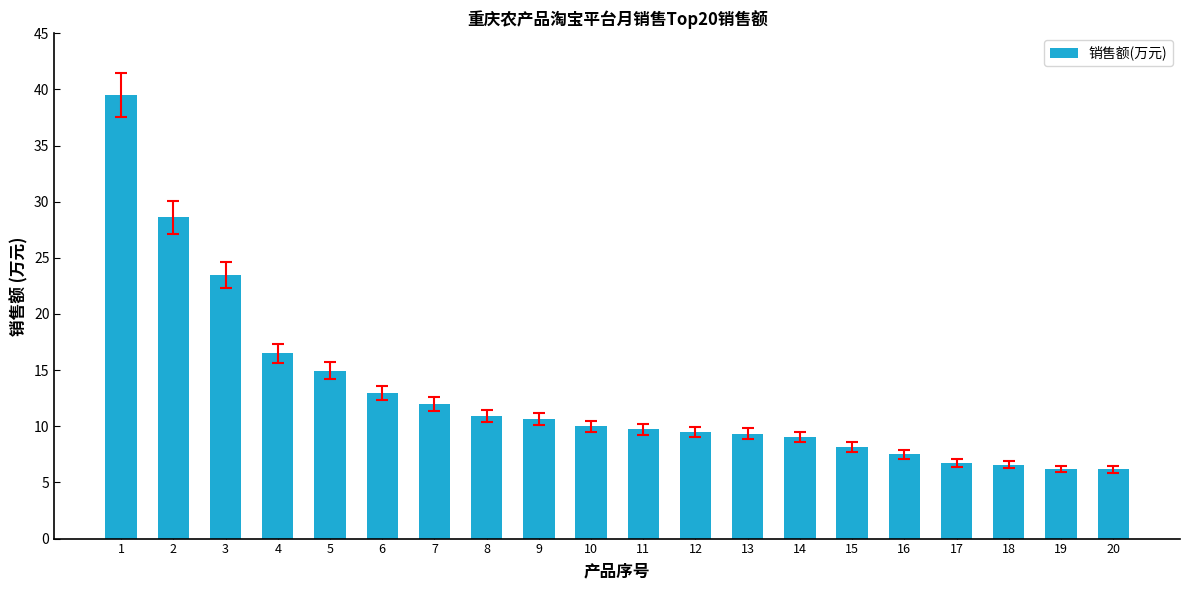

What is the difference between the maximum and minimum values?

33.3